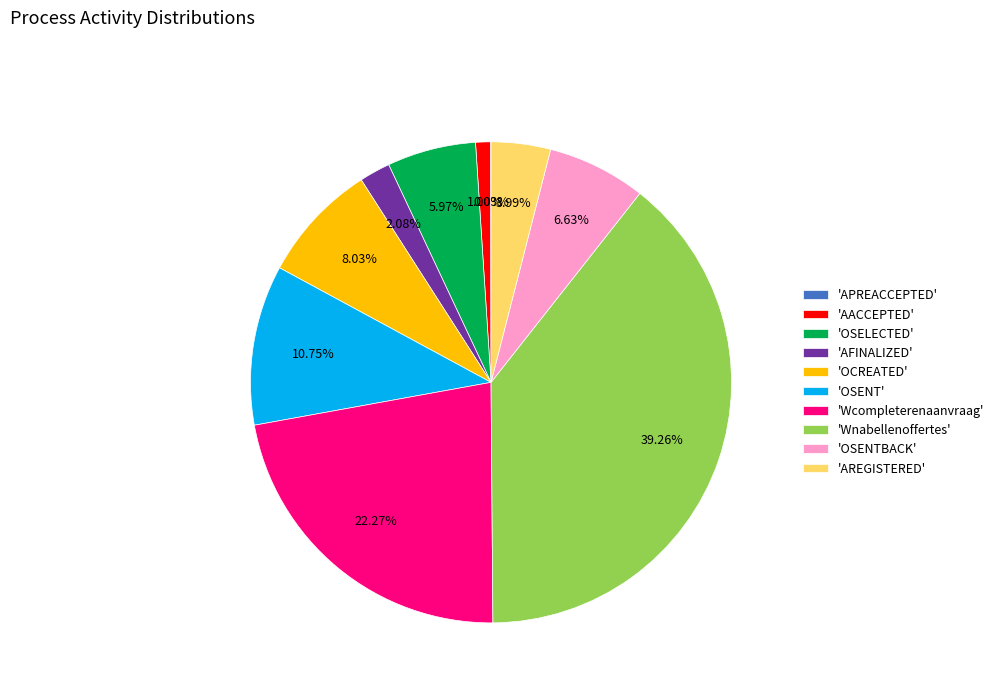

Is there any slice that represents more than half of the pie?

No